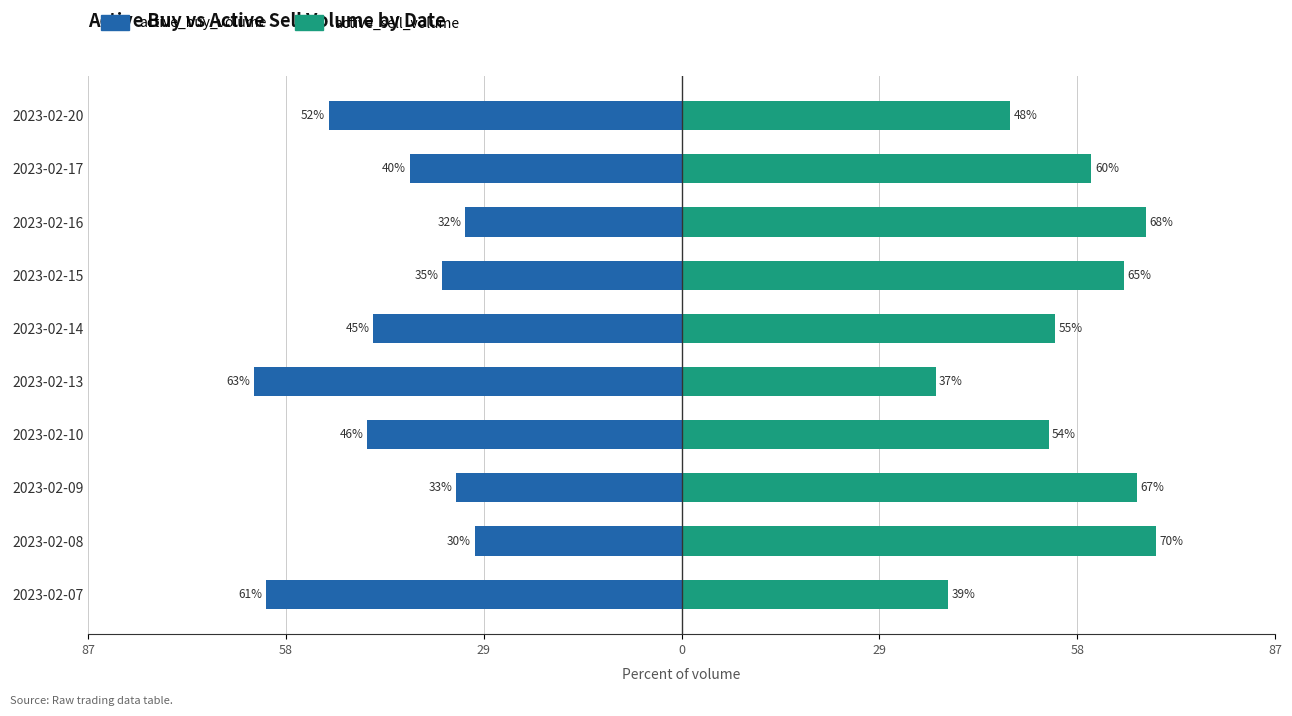

Which series has the widest spread of values?

active_buy_volume